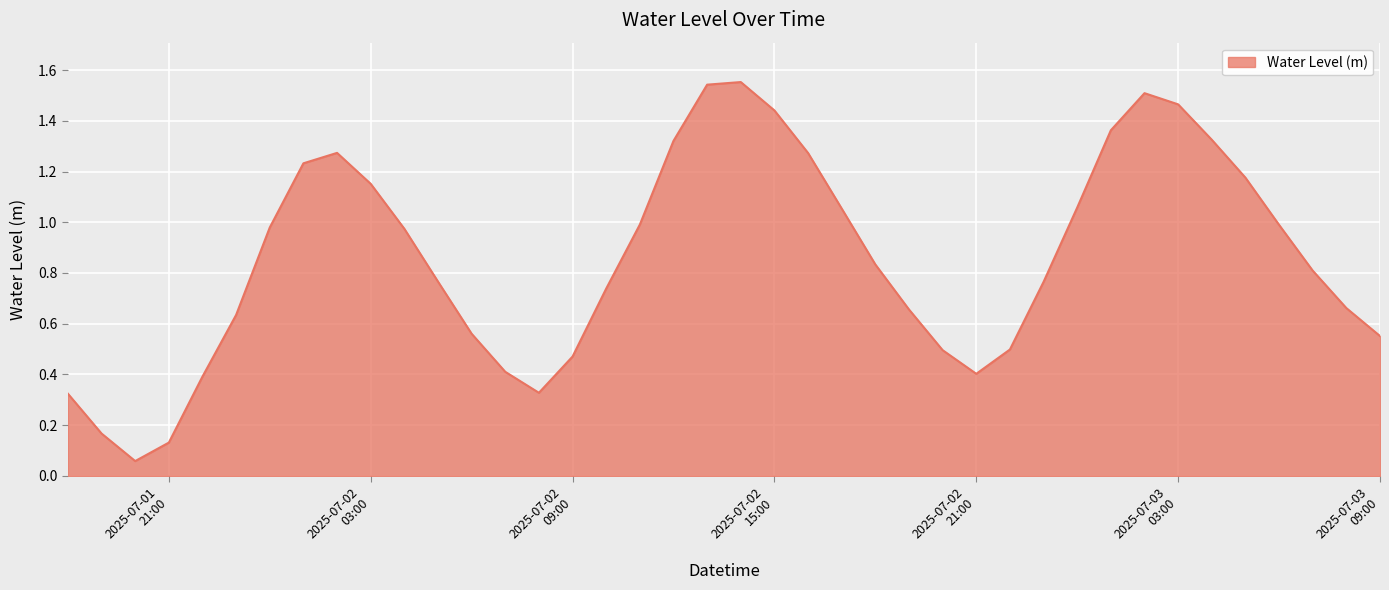

How many lines are shown in the chart?

1